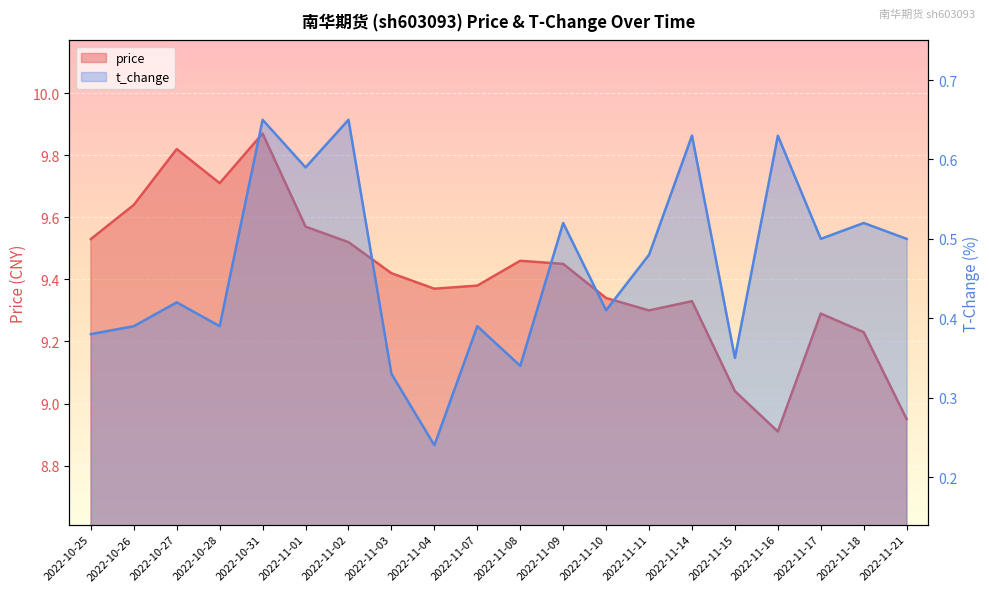

What is the label of the 11th point from the right?

2022-11-07